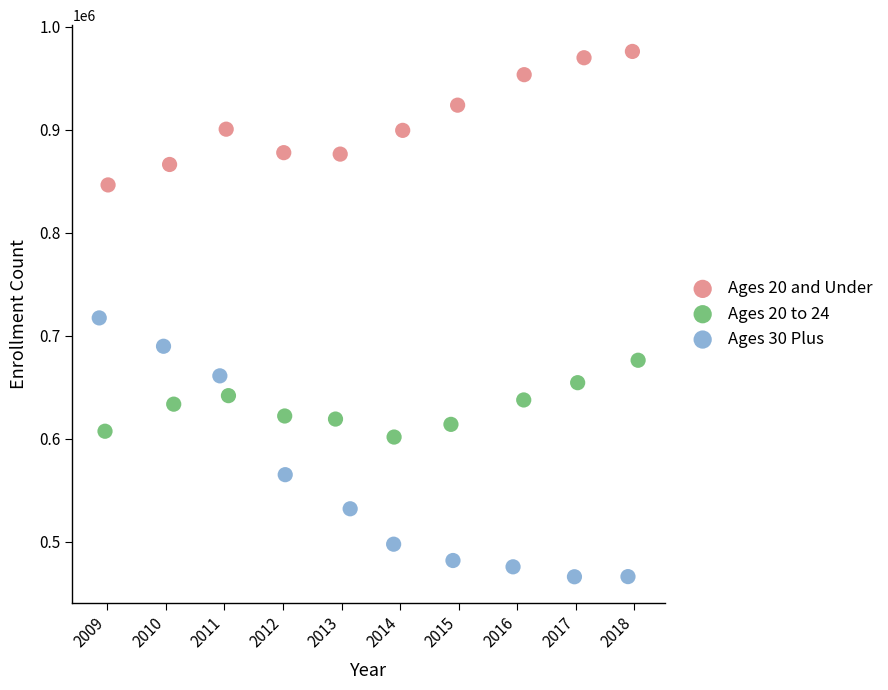

Which series has the largest Y range (max minus min)?

Ages 30 Plus